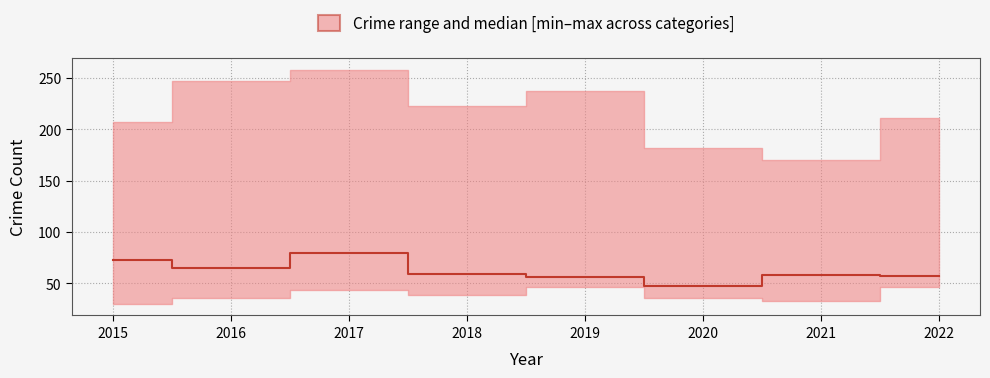

Reading right to left, transcribe all the data shown in this chart.

2022=57.5	2021=58.0	2020=47.0	2019=56.5	2018=59.5	2017=79.0	2016=64.5	2015=73.0